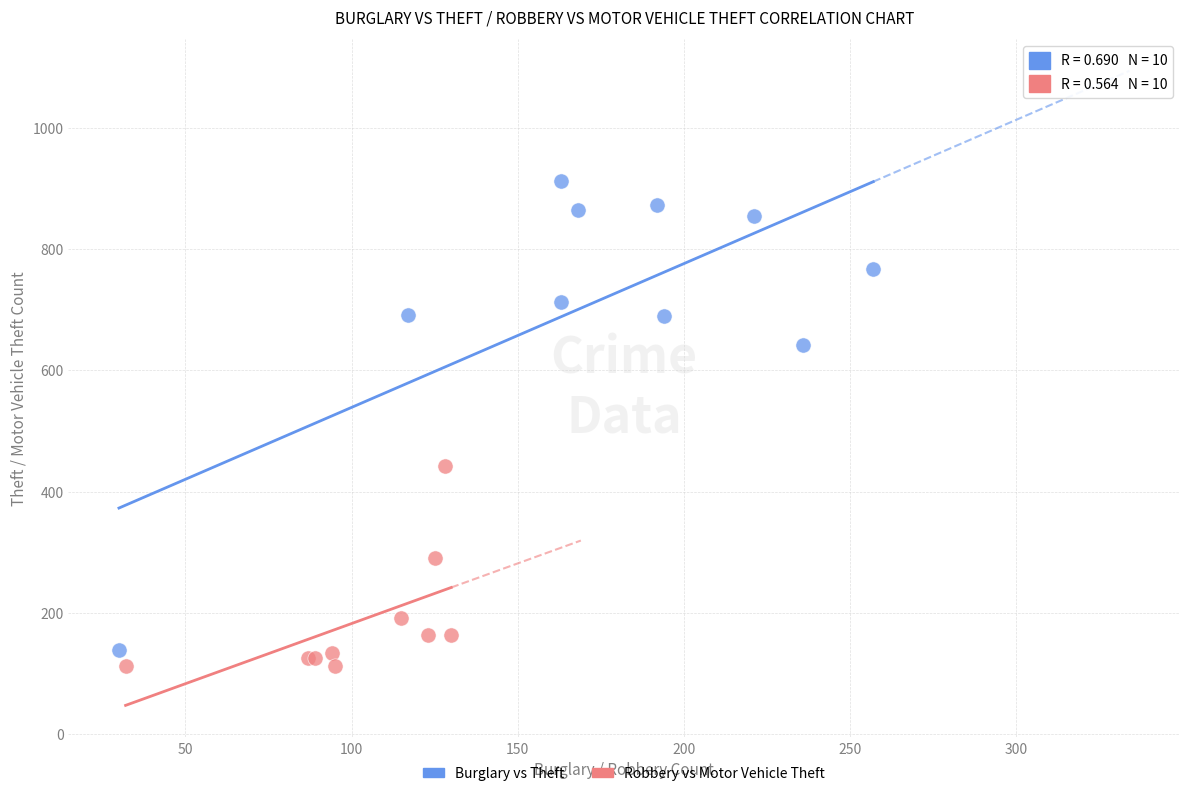

Which series has the largest Y range (max minus min)?

Burglary vs Theft